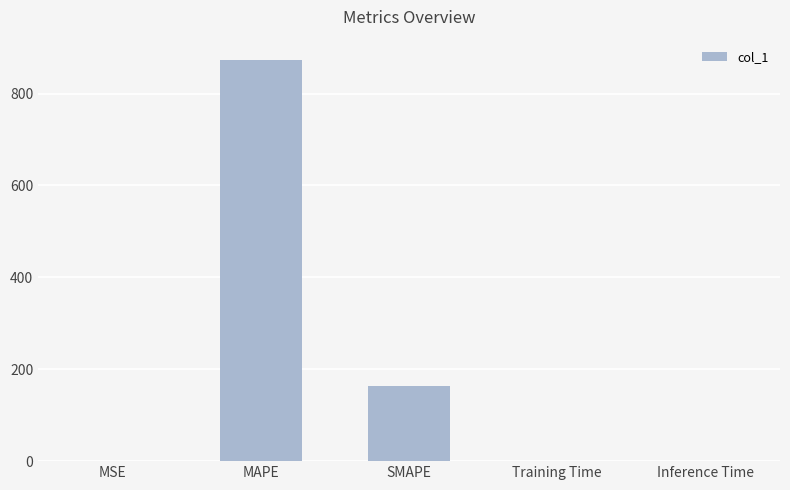

The chart shows a value of 282.8 at SMAPE. True or false?

False